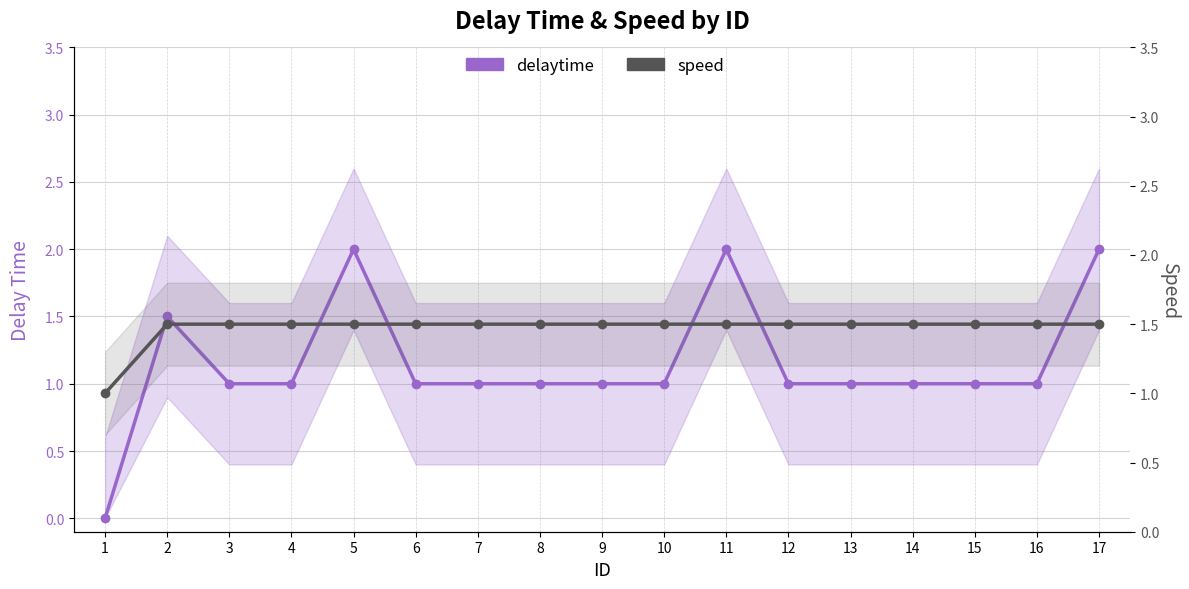

How many data points does each series have?

17